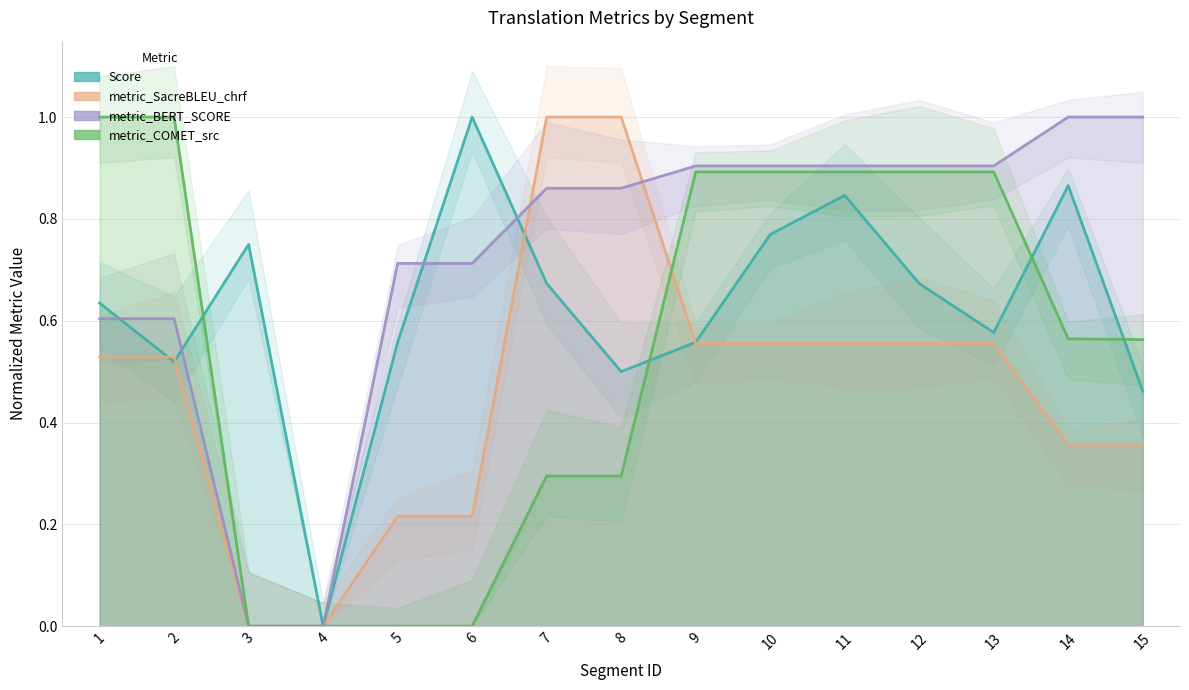

Rank the series by their average value, from lowest to highest.

metric_SacreBLEU_chrf, metric_COMET_src, Score, metric_BERT_SCORE